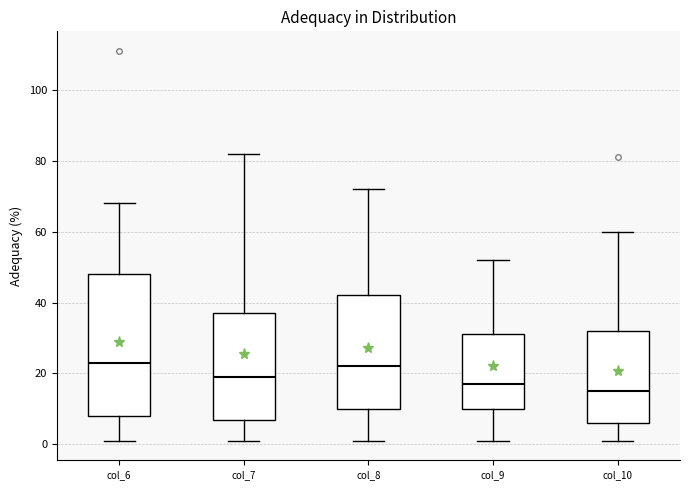

Reading left to right, transcribe this box plot: for each box, give where its median line is, the range the box spans, and where its two whiskers end, as read against the y-axis. The values are not printed on the chart, so give them approximately, as read against the axis.

col_6: median 24, box 8 to 48, whiskers 2 to 68
col_7: median 20, box 8 to 38, whiskers 2 to 82
col_8: median 22, box 10 to 42, whiskers 2 to 72
col_9: median 18, box 10 to 32, whiskers 2 to 52
col_10: median 16, box 6 to 32, whiskers 2 to 60